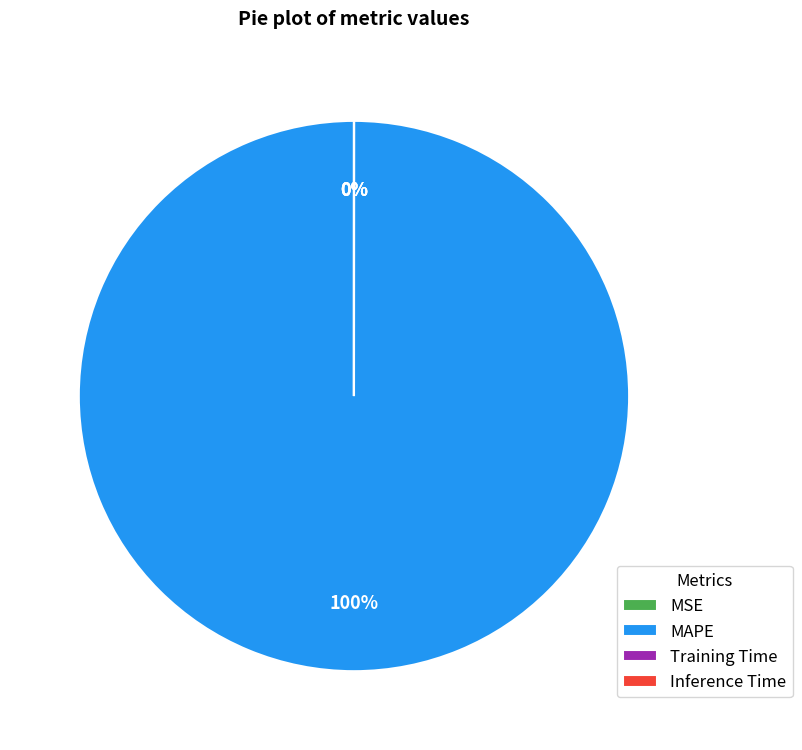

Is it true that MAPE is 99% of the pie?

False